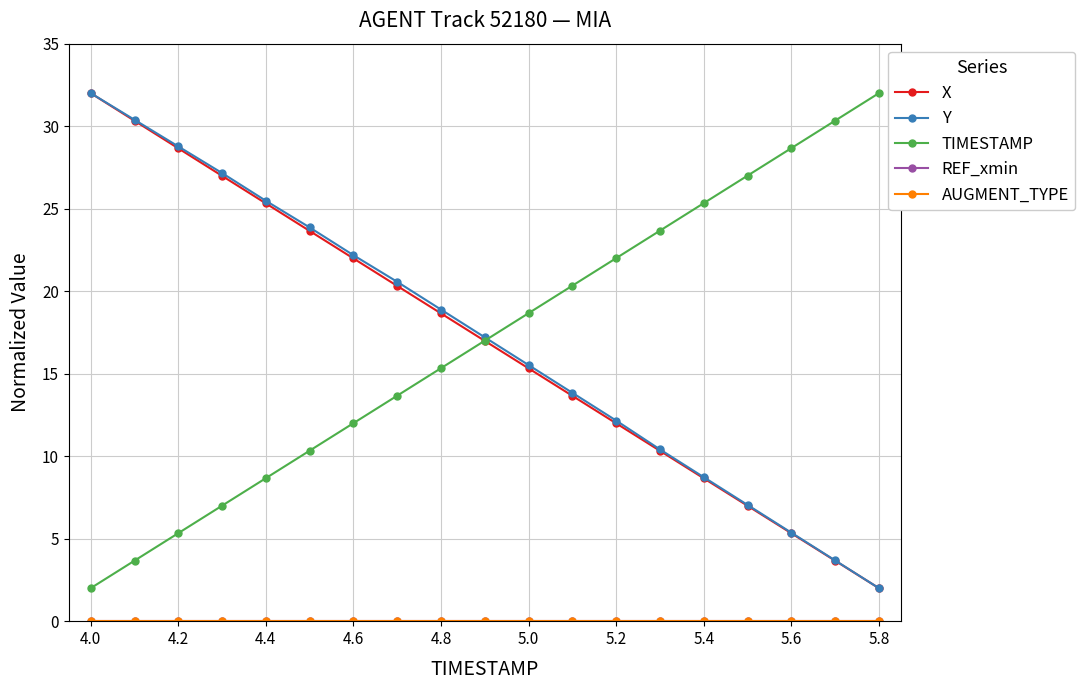

Is this an area chart (filled region under the line)?

No